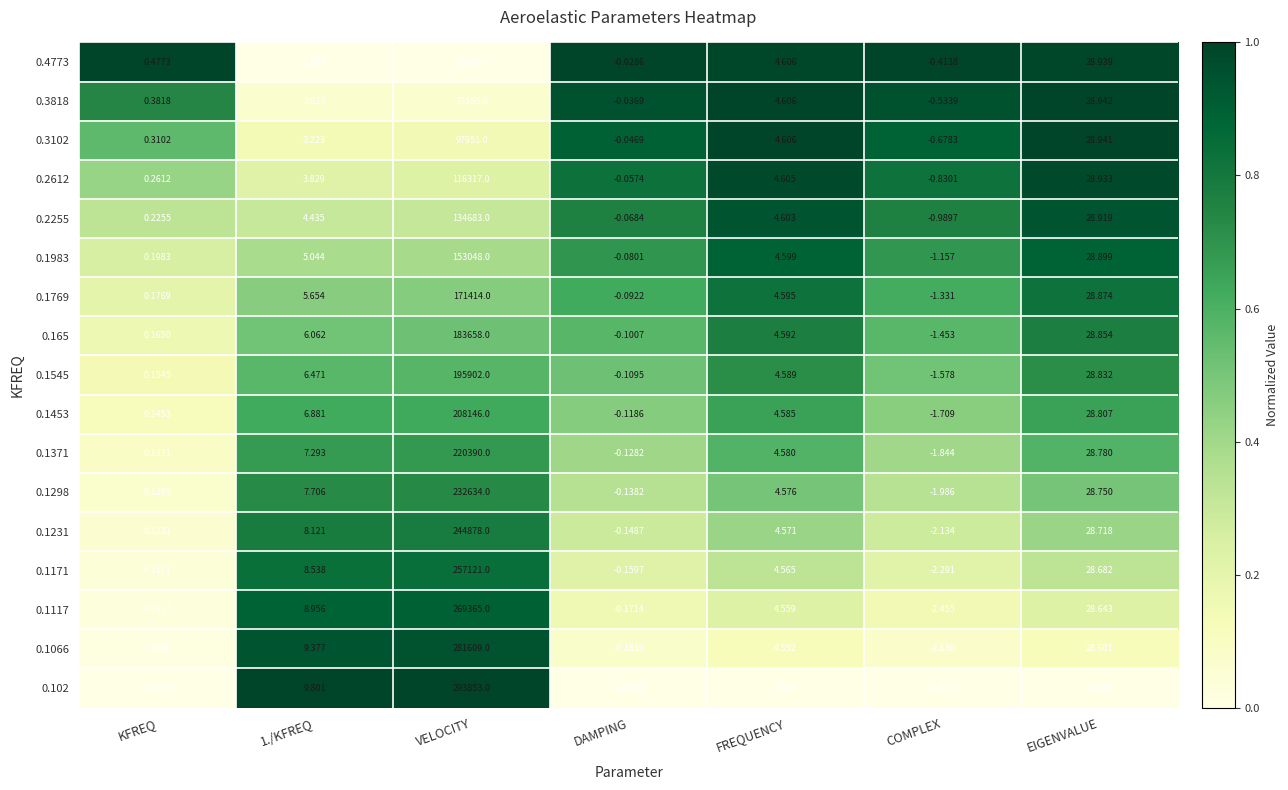

How many data points does each series have?

7